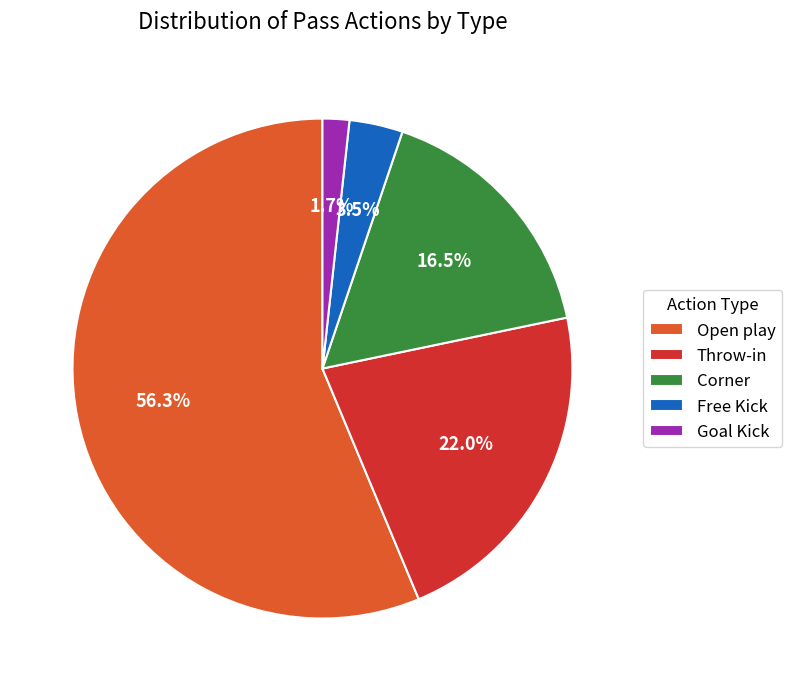

Rank the categories by value from highest to lowest.

Open play, Throw-in, Corner, Free Kick, Goal Kick